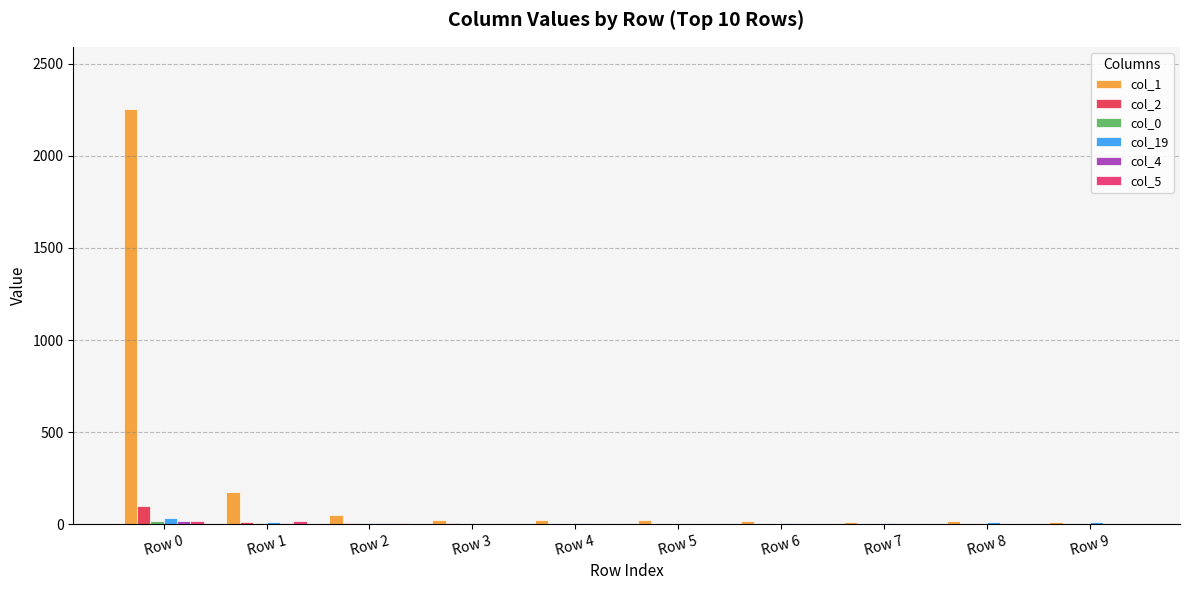

What is the spread (max minus min) of values at Row 1?

170